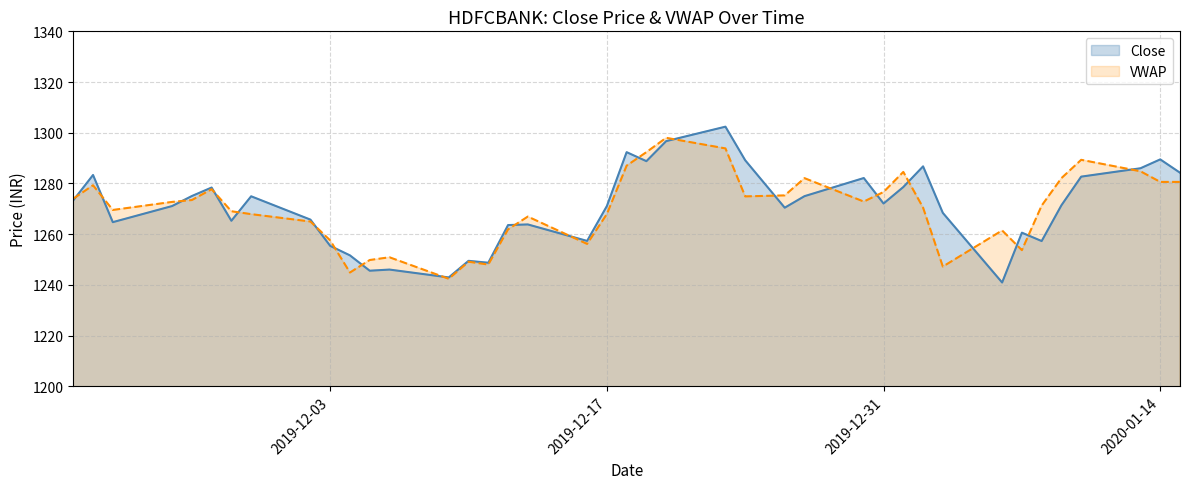

Reading left to right, extract all data points from this chart.

2019-11-20=1273.3	2019-11-21=1283.3	2019-11-22=1264.8	2019-11-25=1271.1	2019-11-26=1275.0	2019-11-27=1278.4	2019-11-28=1265.3	2019-11-29=1275.0	2019-12-02=1265.8	2019-12-03=1255.4	2019-12-04=1251.7	2019-12-05=1245.6	2019-12-06=1246.0	2019-12-09=1243.0	2019-12-10=1249.5	2019-12-11=1248.8	2019-12-12=1263.6	2019-12-13=1263.8	2019-12-16=1257.3	2019-12-17=1271.1	2019-12-18=1292.3	2019-12-19=1288.8	2019-12-20=1296.7	2019-12-23=1302.4	2019-12-24=1289.2	2019-12-26=1270.5	2019-12-27=1275.0	2019-12-30=1282.2	2019-12-31=1272.1	2020-01-01=1278.6	2020-01-02=1286.8	2020-01-03=1268.4	2020-01-06=1241.0	2020-01-07=1260.6	2020-01-08=1257.3	2020-01-09=1271.4	2020-01-10=1282.7	2020-01-13=1286.0	2020-01-14=1289.5	2020-01-15=1284.2